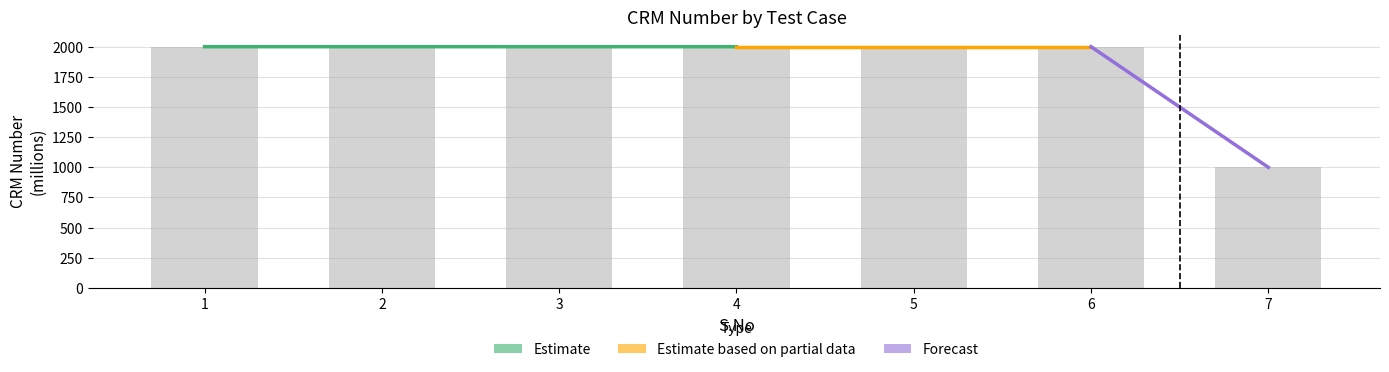

What is the difference between the maximum and minimum values?

1000.3